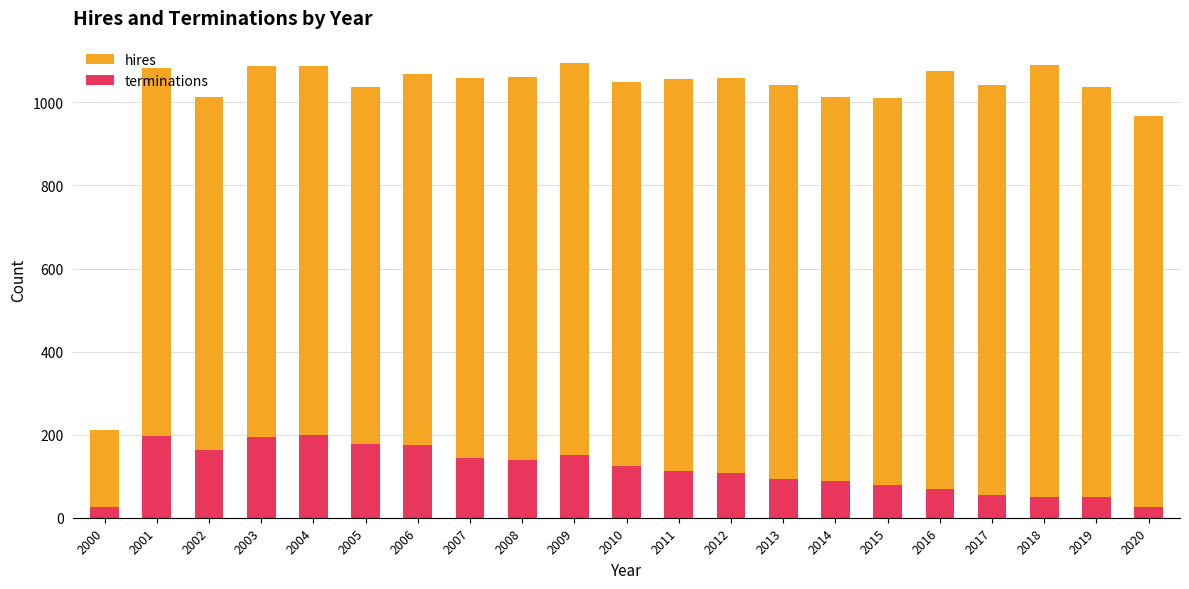

What is the difference between the terminations values at 2014 and 2020?

61